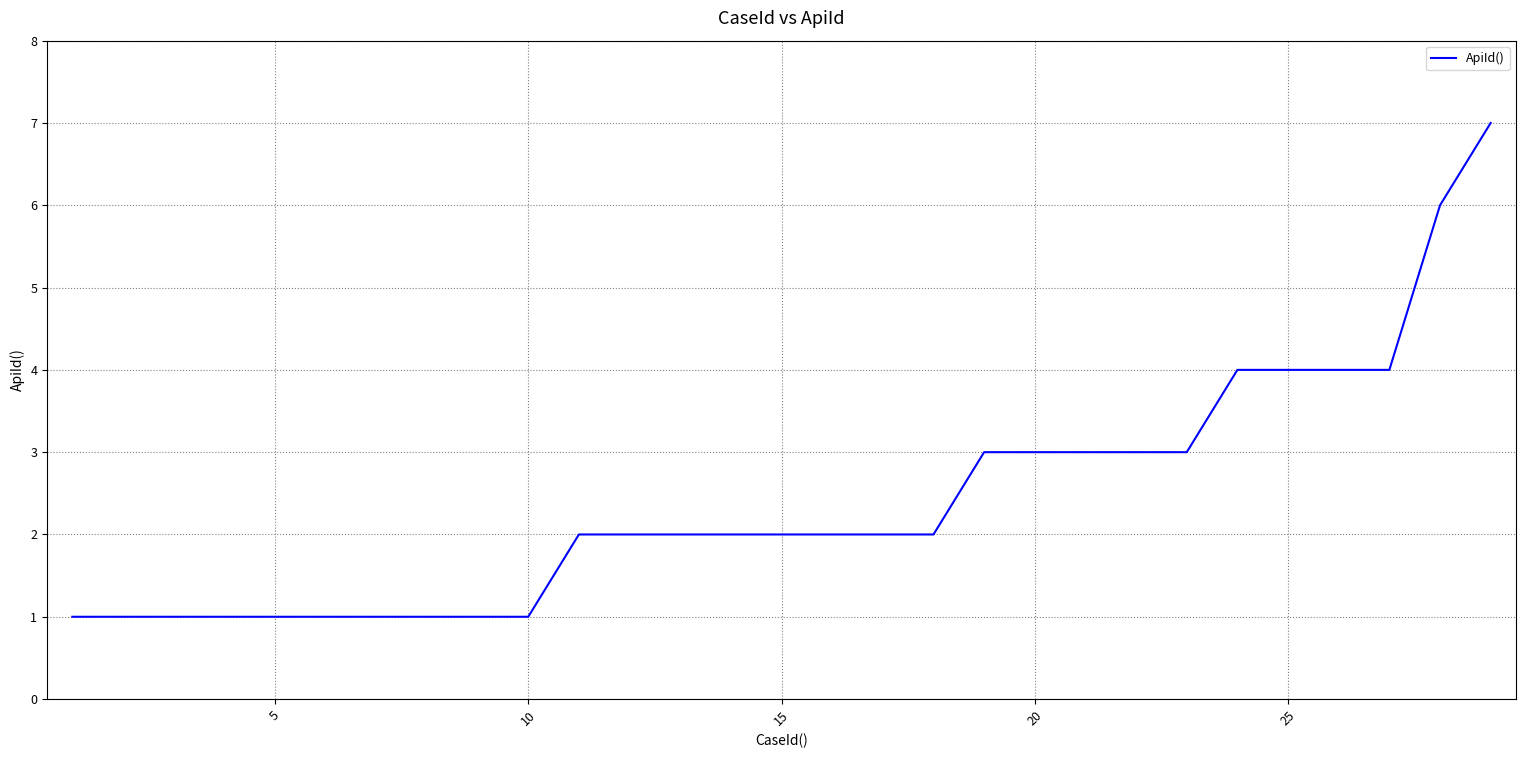

What is the difference between the maximum and minimum values?

6